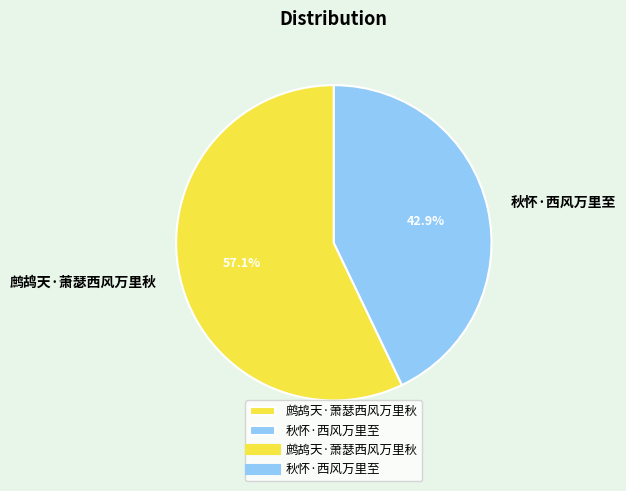

Which category has the smallest portion of the pie?

秋怀·西风万里至